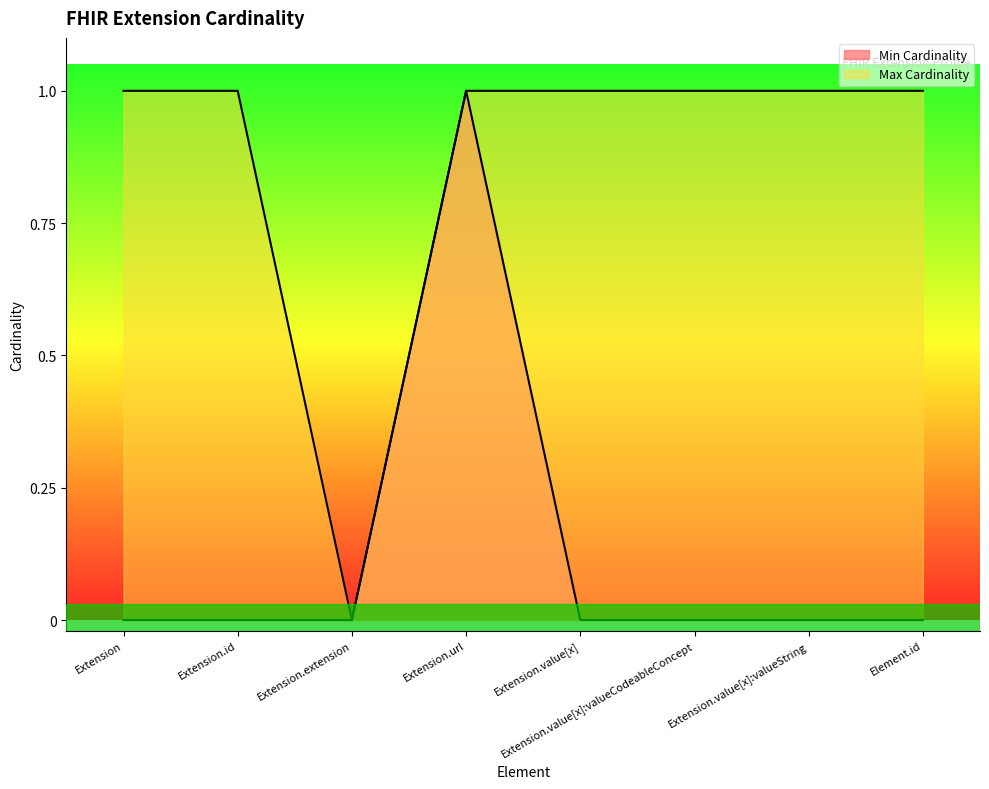

Rank the series by their average value, from lowest to highest.

Min Cardinality, Max Cardinality